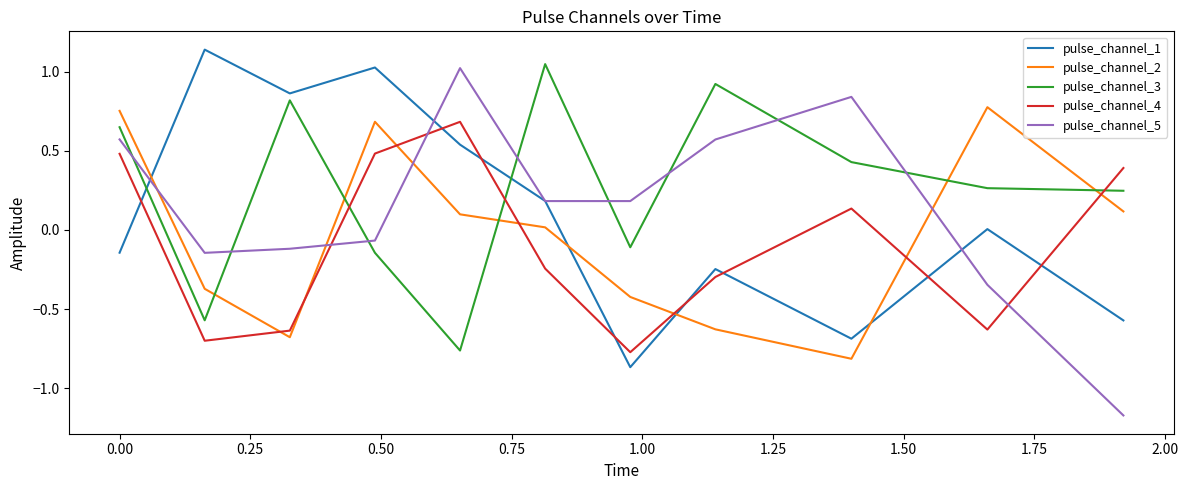

Which series has the largest total across all categories?

pulse_channel_3